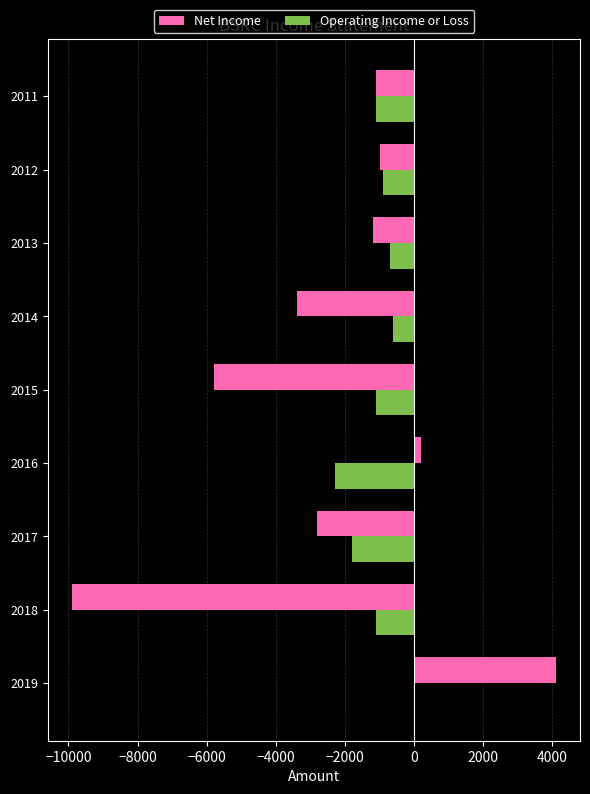

Which series changed the most between 2015 and 2012?

Net Income